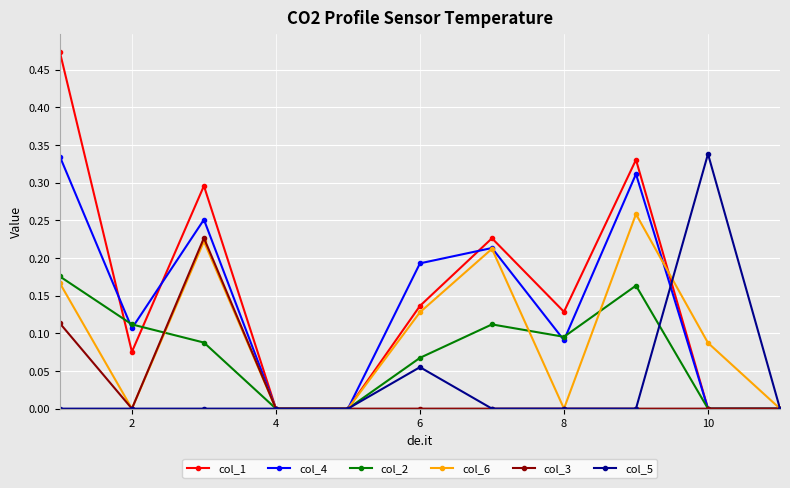

How many interior local peaks does the col_4 series have?

3